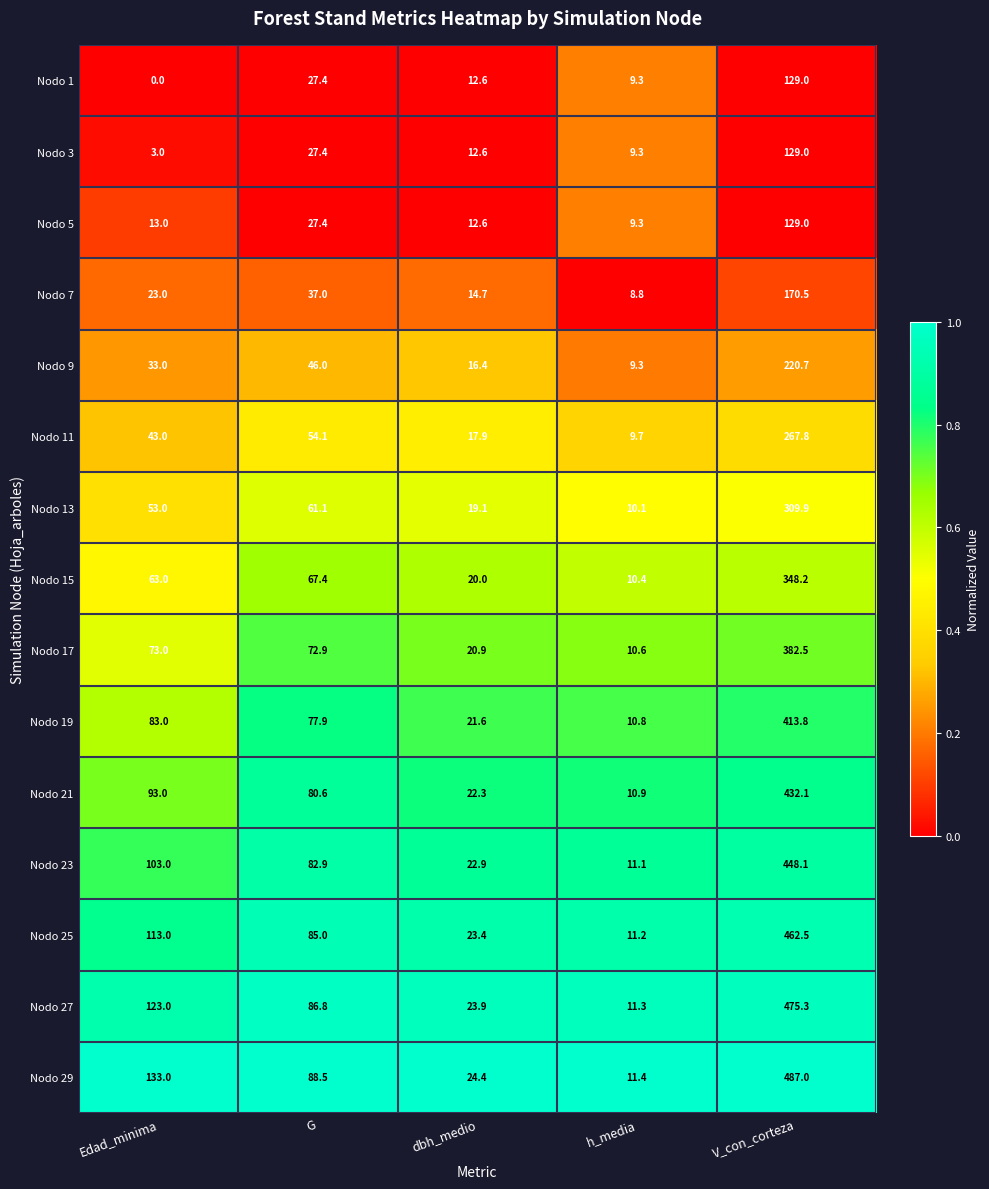

List the labels in order of Nodo 9 value, largest first.

V_con_corteza, G, Edad_minima, dbh_medio, h_media